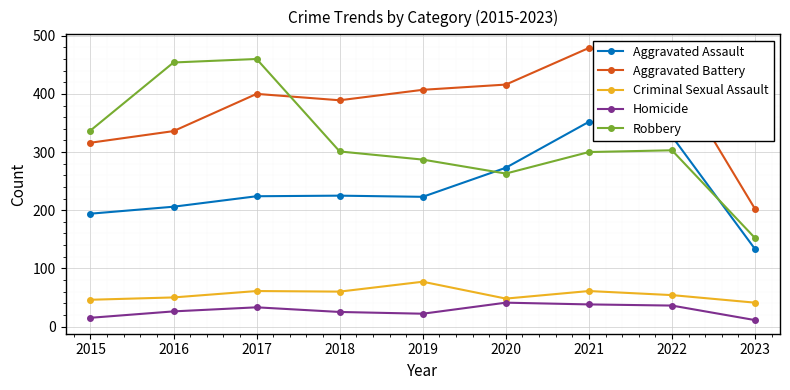

True or false: Homicide and Robbery intersect in this chart.

False